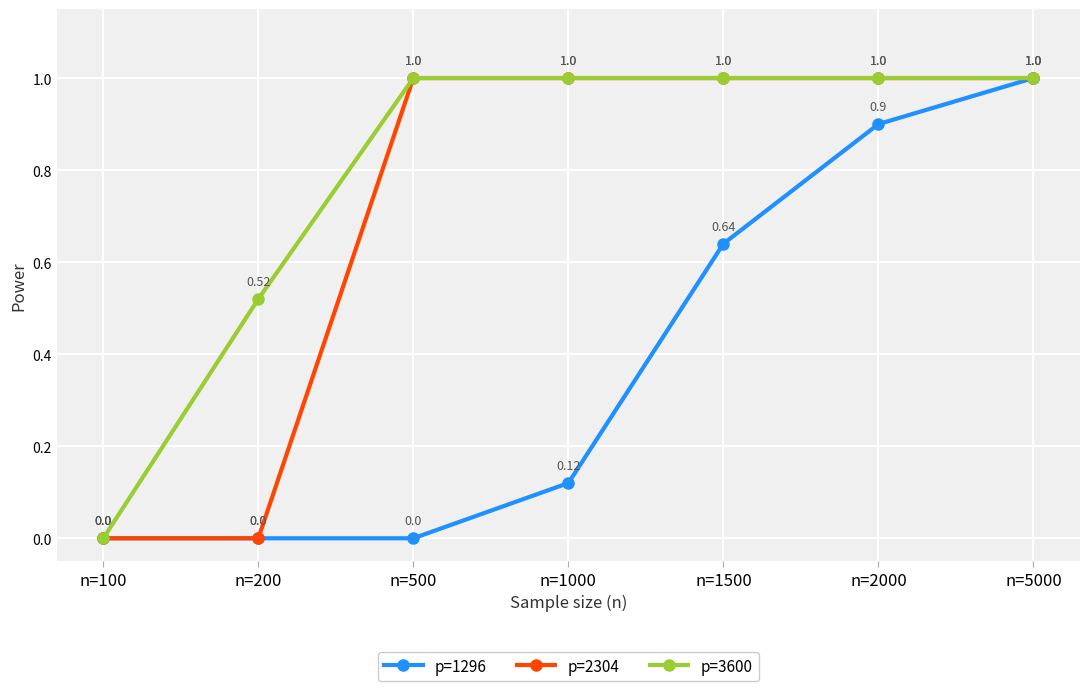

Rank the series by their average value, from lowest to highest.

p=1296, p=2304, p=3600